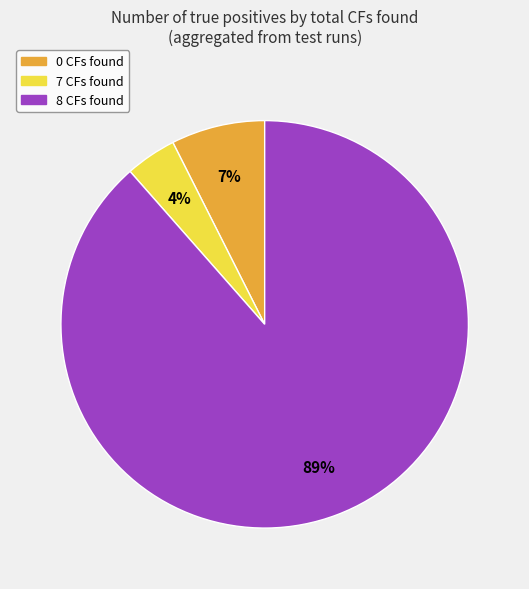

Is there any slice that represents more than half of the pie?

Yes